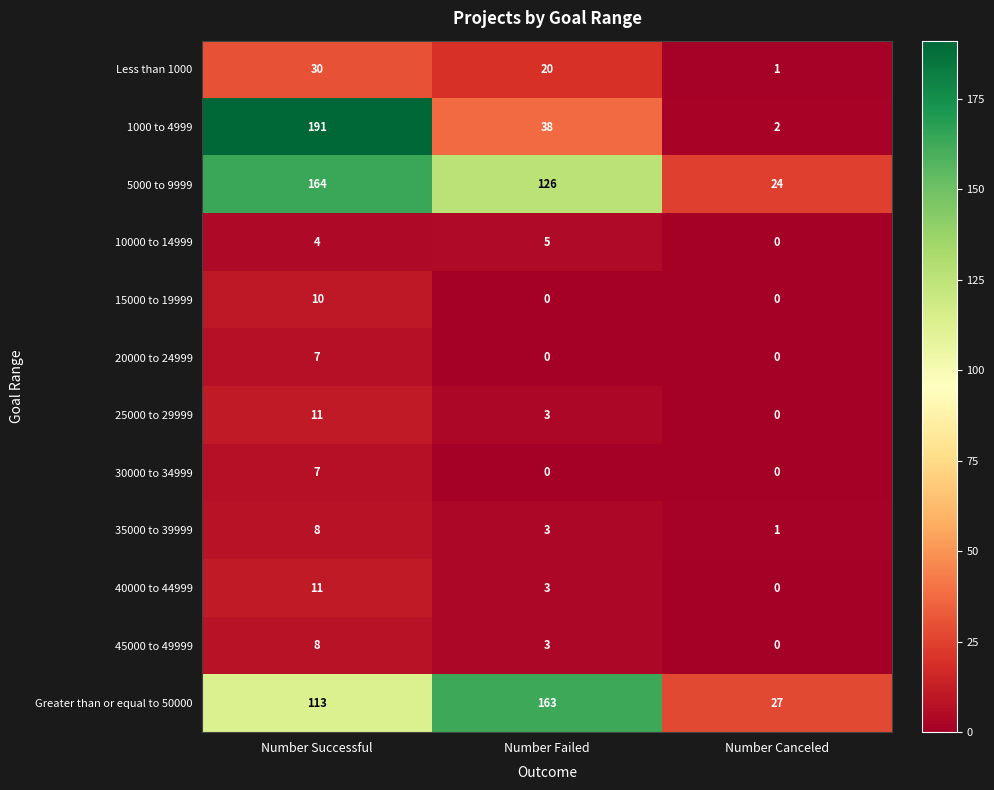

Is the value of 35000 to 39999 at Number Failed greater than the value of 20000 to 24999 at Number Canceled?

Yes